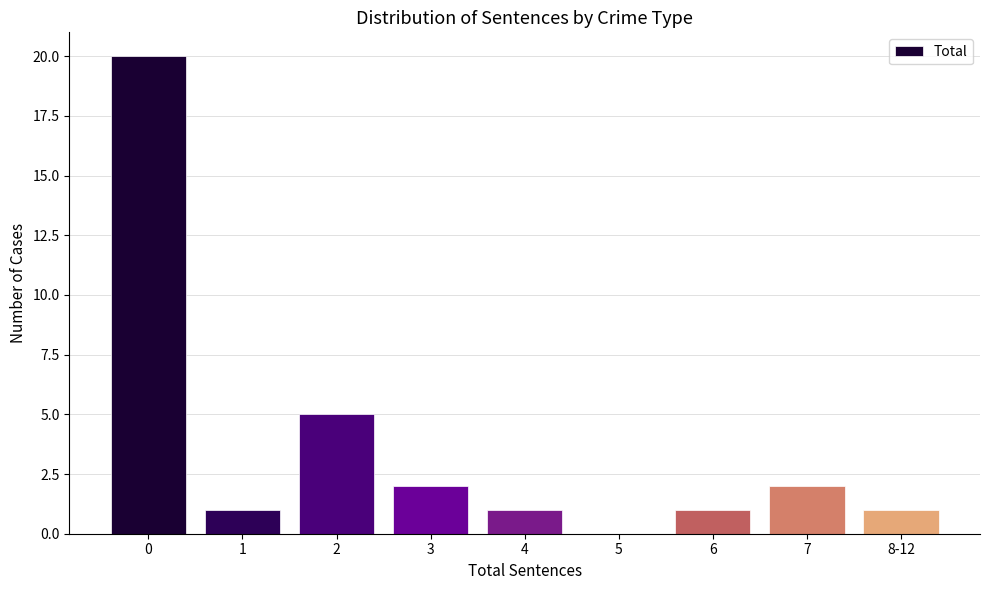

Reading left to right, what are all the values shown in this chart?

0=20	1=1	2=5	3=2	4=1	5=0	6=1	7=2	8-12=1